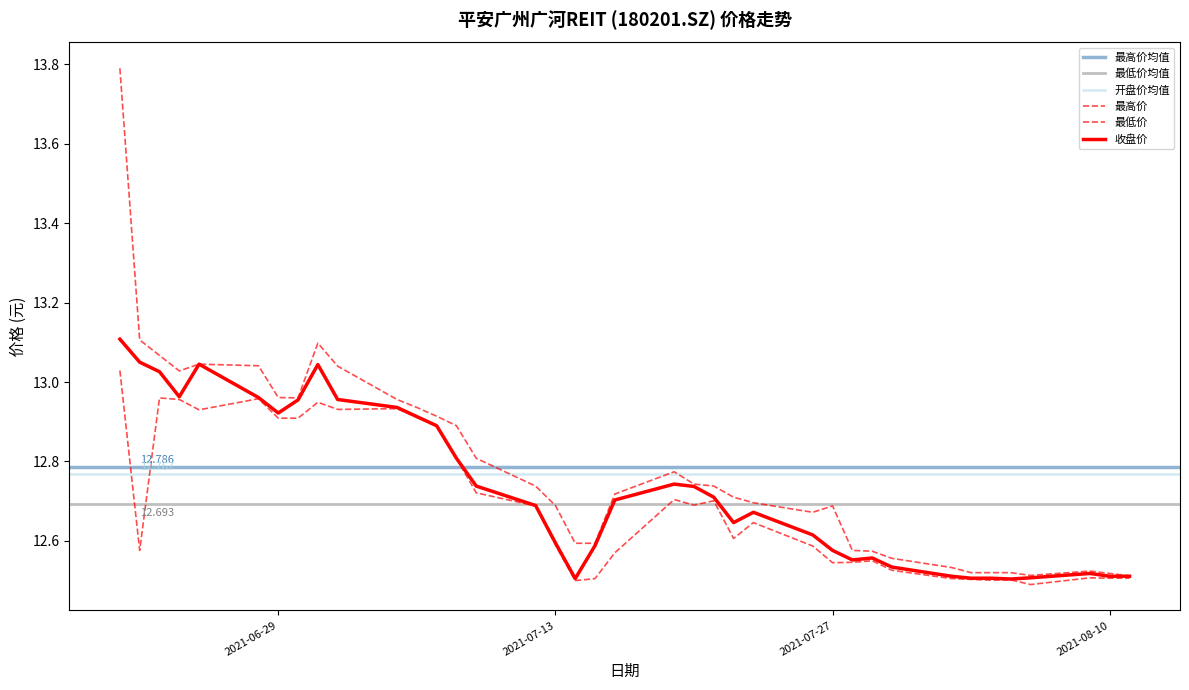

Where is the first local maximum for 最低价?

2021-06-23